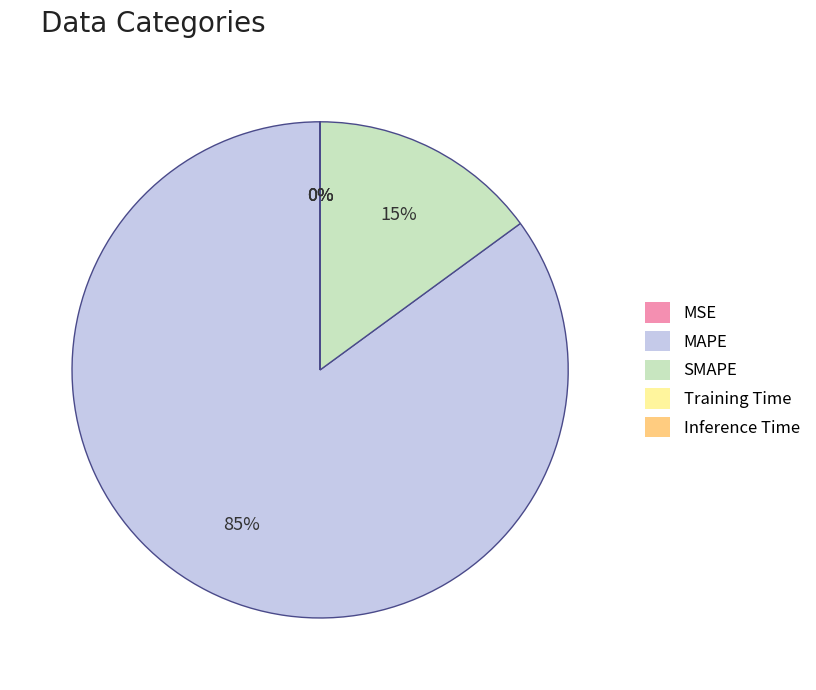

To the nearest percent, what percentage of the pie is MAPE?

85%